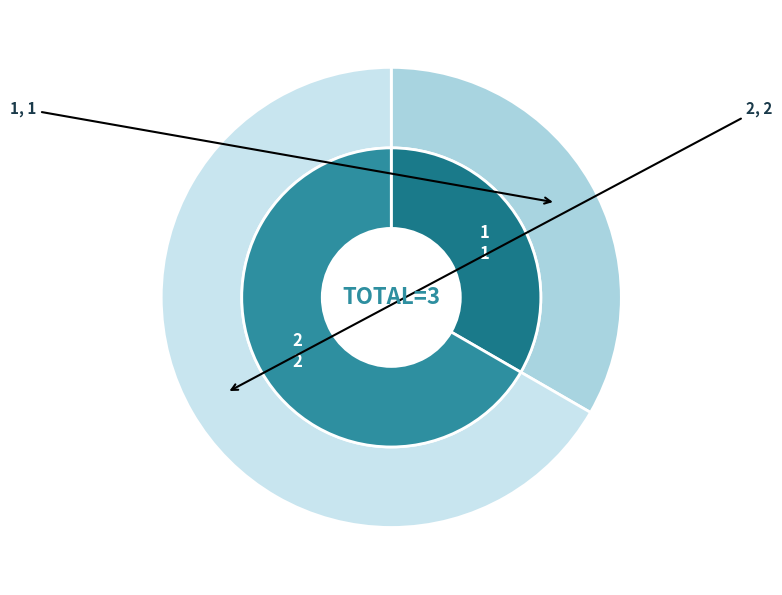

To the nearest percent, what is the difference between the 2 and 1 slice percentages?

33%